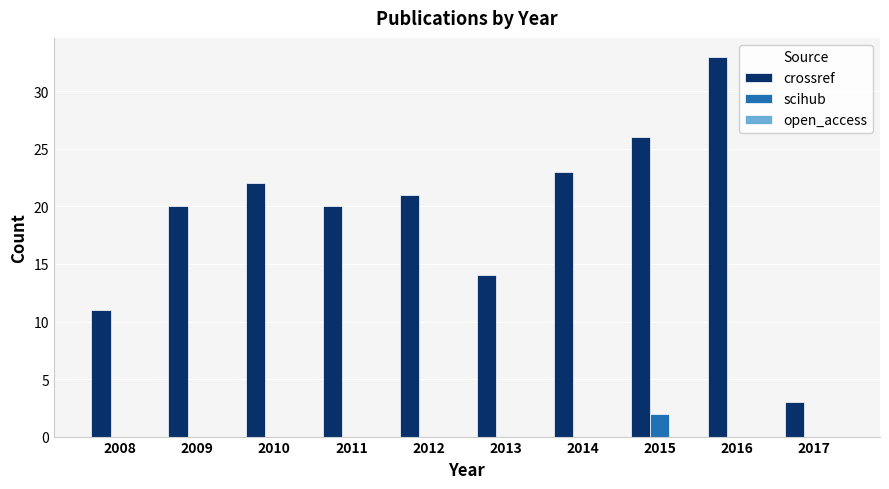

Which series has the largest total across all categories?

crossref